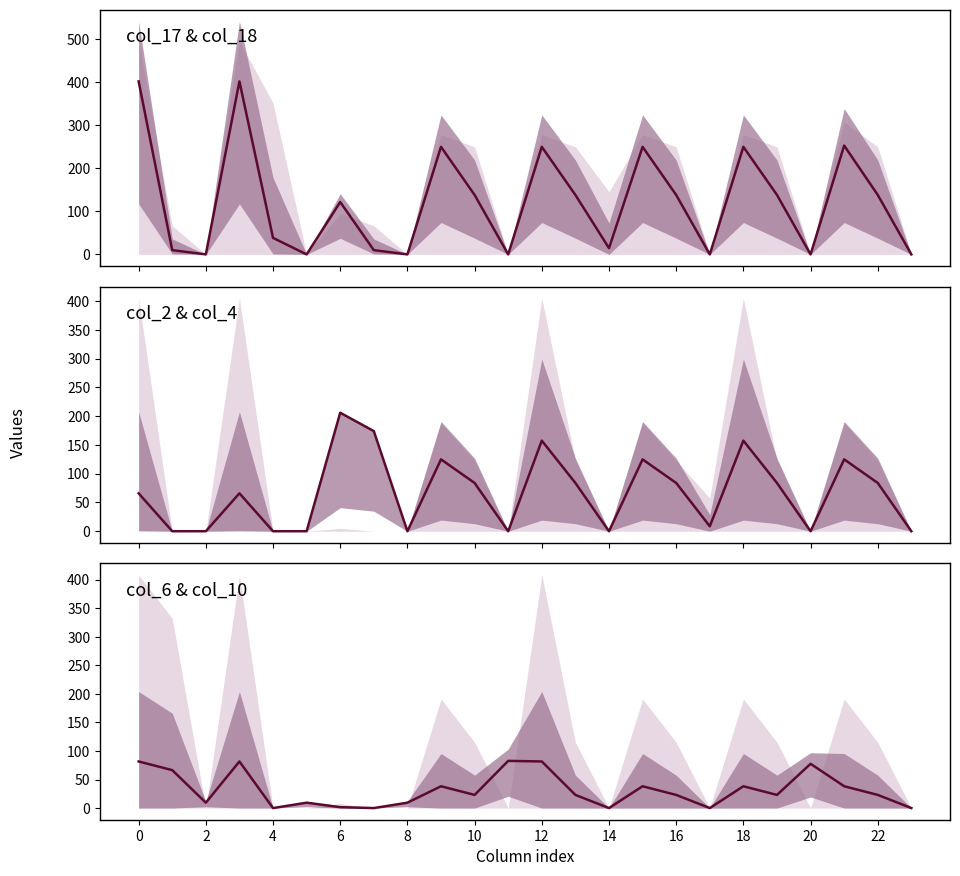

How many data points are above 23?

15